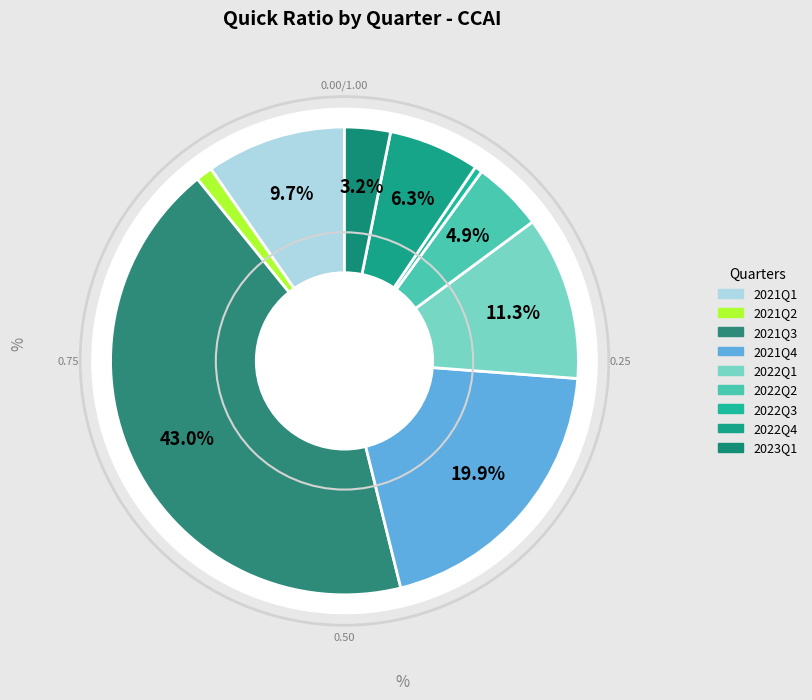

True or false: 2022Q4 accounts for 6% of the total.

True